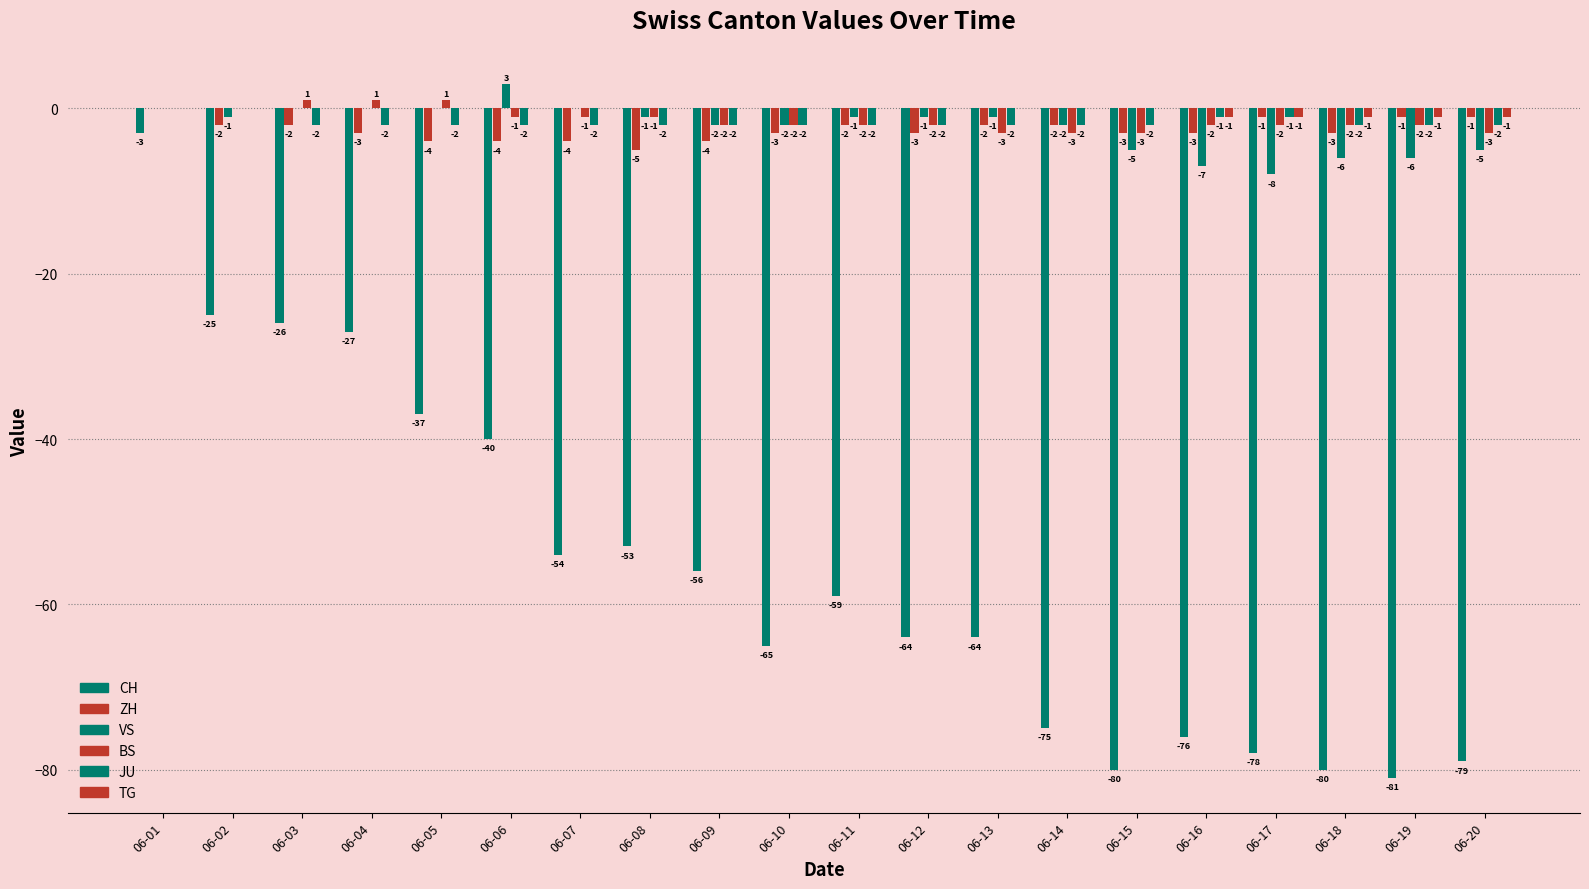

Reading right to left, transcribe all the data shown in this chart.

CH: 06-20=-79	06-19=-81	06-18=-80	06-17=-78	06-16=-76	06-15=-80	06-14=-75	06-13=-64	06-12=-64	06-11=-59	06-10=-65	06-09=-56	06-08=-53	06-07=-54	06-06=-40	06-05=-37	06-04=-27	06-03=-26	06-02=-25	06-01=-3
ZH: 06-20=-1	06-19=-1	06-18=-3	06-17=-1	06-16=-3	06-15=-3	06-14=-2	06-13=-2	06-12=-3	06-11=-2	06-10=-3	06-09=-4	06-08=-5	06-07=-4	06-06=-4	06-05=-4	06-04=-3	06-03=-2	06-02=-2	06-01=0
VS: 06-20=-5	06-19=-6	06-18=-6	06-17=-8	06-16=-7	06-15=-5	06-14=-2	06-13=-1	06-12=-1	06-11=-1	06-10=-2	06-09=-2	06-08=-1	06-07=0	06-06=3	06-05=0	06-04=0	06-03=0	06-02=-1	06-01=0
BS: 06-20=-3	06-19=-2	06-18=-2	06-17=-2	06-16=-2	06-15=-3	06-14=-3	06-13=-3	06-12=-2	06-11=-2	06-10=-2	06-09=-2	06-08=-1	06-07=-1	06-06=-1	06-05=1	06-04=1	06-03=1	06-02=0	06-01=0
JU: 06-20=-2	06-19=-2	06-18=-2	06-17=-1	06-16=-1	06-15=-2	06-14=-2	06-13=-2	06-12=-2	06-11=-2	06-10=-2	06-09=-2	06-08=-2	06-07=-2	06-06=-2	06-05=-2	06-04=-2	06-03=-2	06-02=0	06-01=0
TG: 06-20=-1	06-19=-1	06-18=-1	06-17=-1	06-16=-1	06-15=0	06-14=0	06-13=0	06-12=0	06-11=0	06-10=0	06-09=0	06-08=0	06-07=0	06-06=0	06-05=0	06-04=0	06-03=0	06-02=0	06-01=0